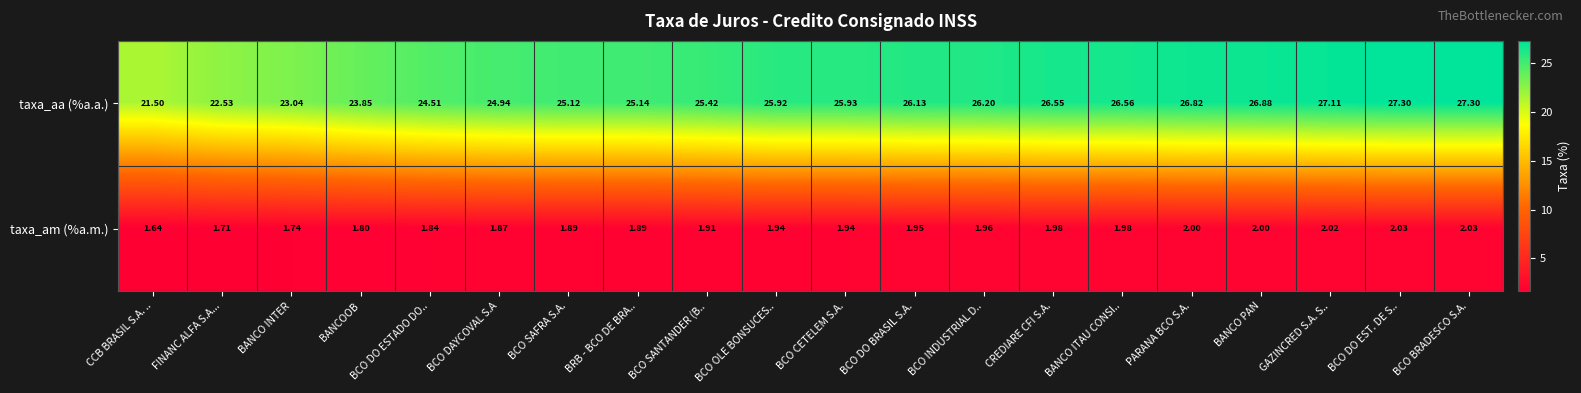

Which series has the largest total across all categories?

taxa_aa (%a.a.)